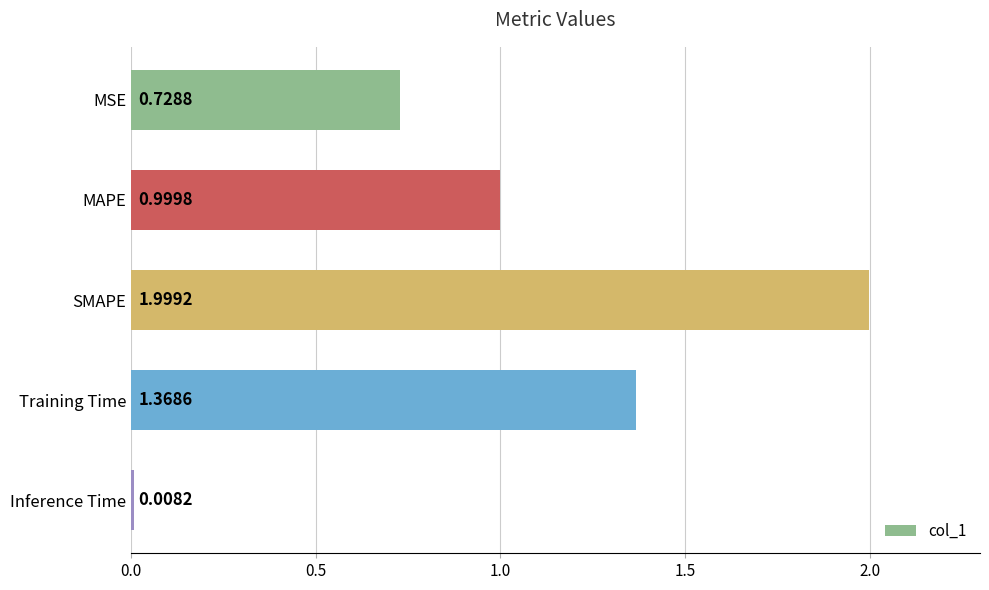

At which category does the chart reach its peak across all series?

SMAPE